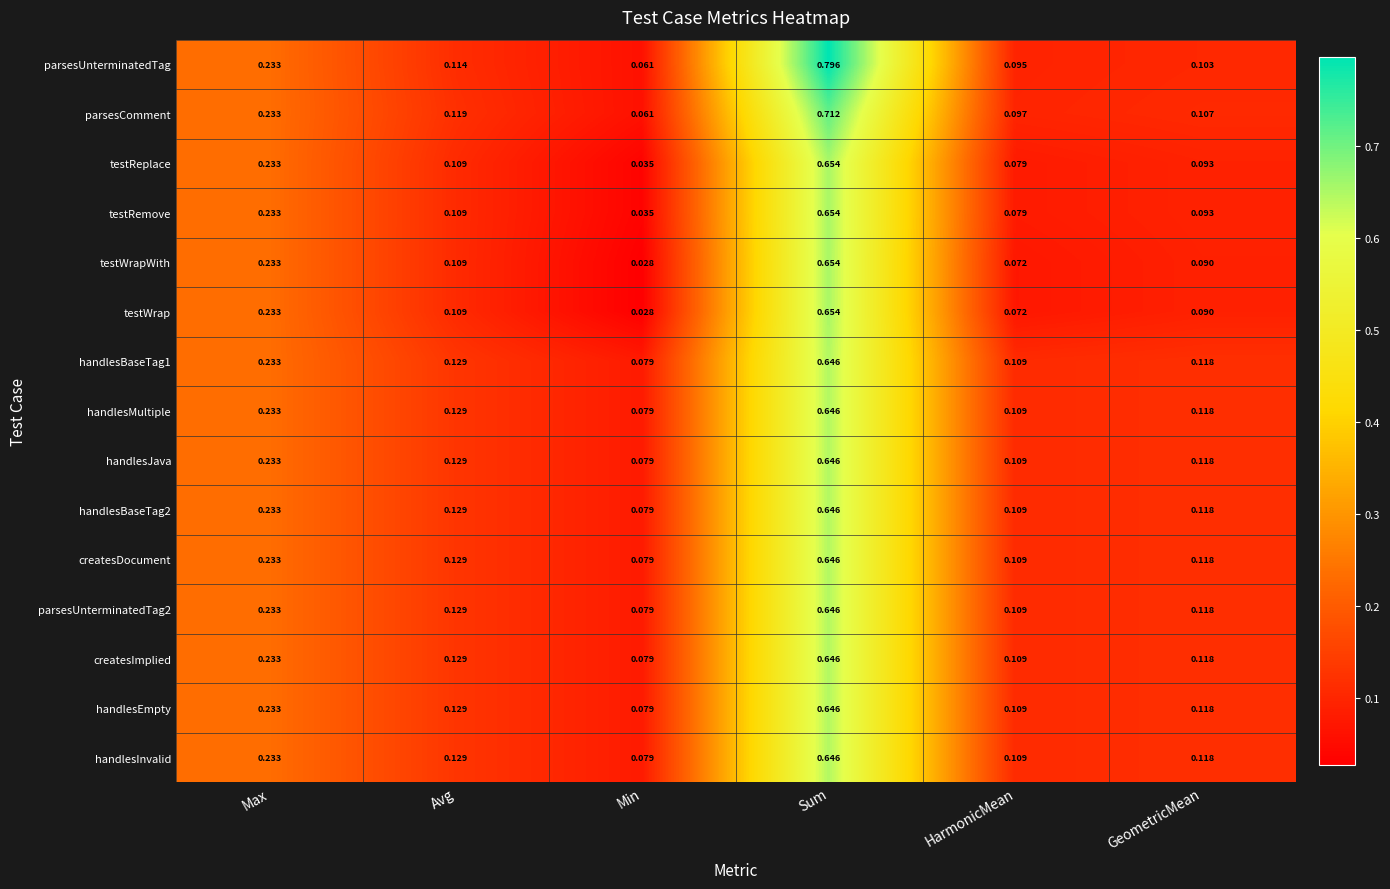

Which category has the lowest value in the testWrap series?

Min